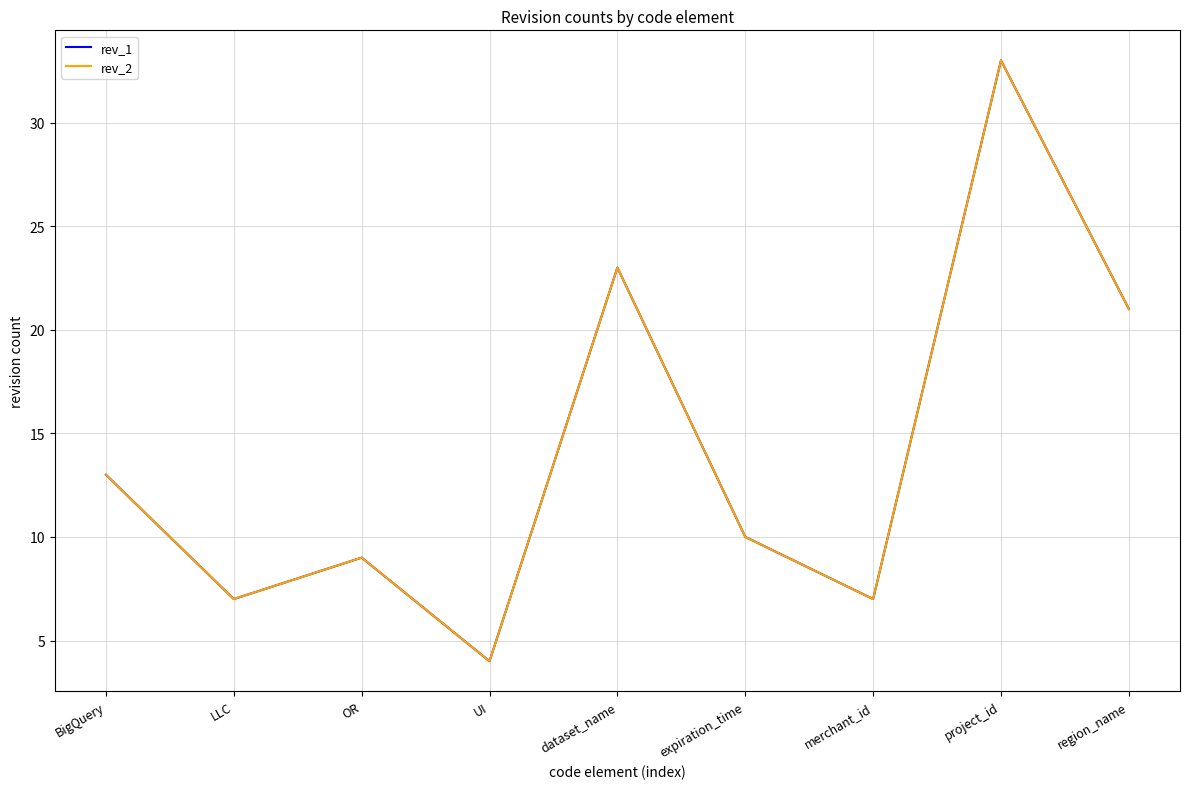

What is the minimum value shown in the chart?

4